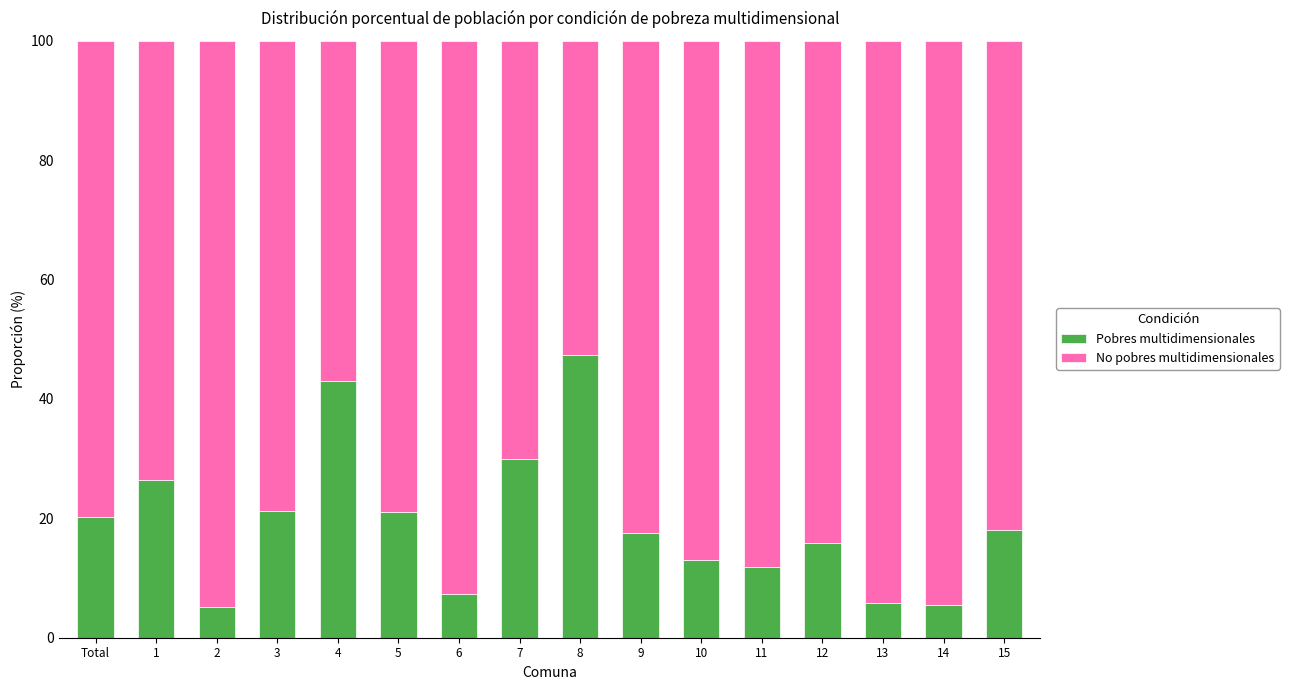

Where is Pobres multidimensionales nearest to the value 26?

1